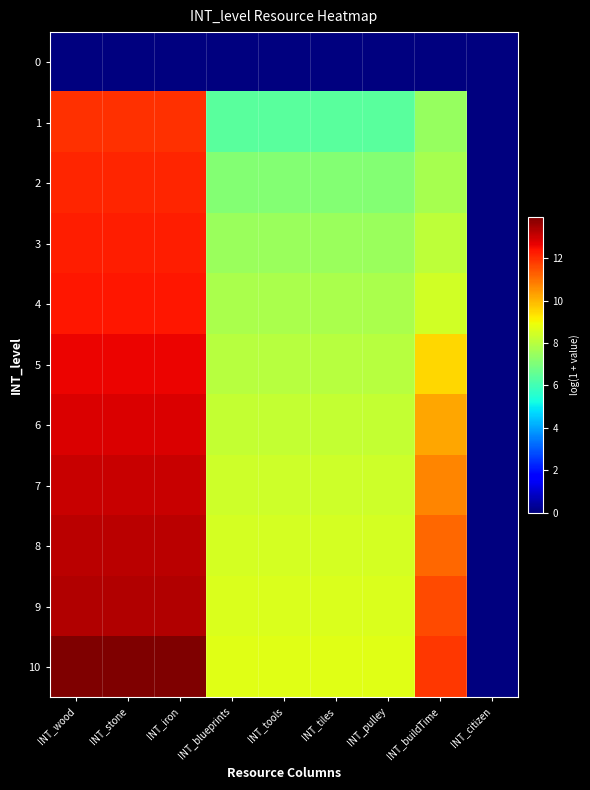

Which has a higher value, INT_wood or INT_iron?

INT_wood